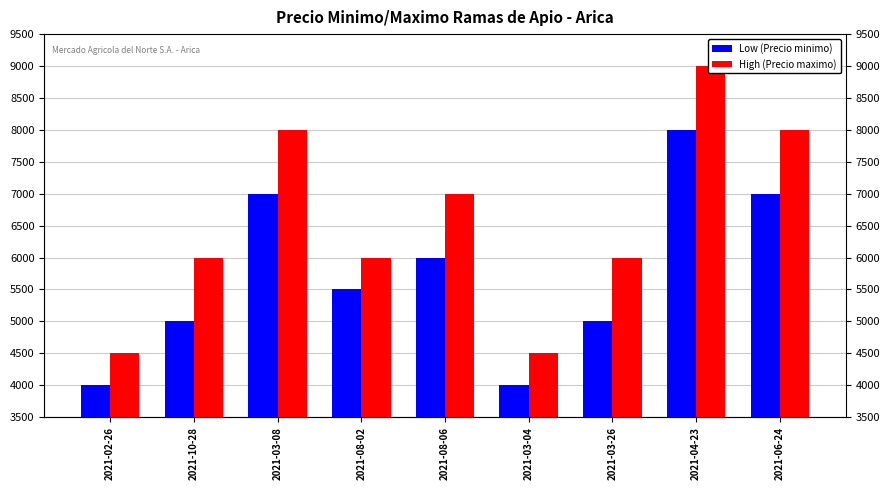

The value of Low (Precio minimo) at 2021-10-28 is 3138. True or false?

False